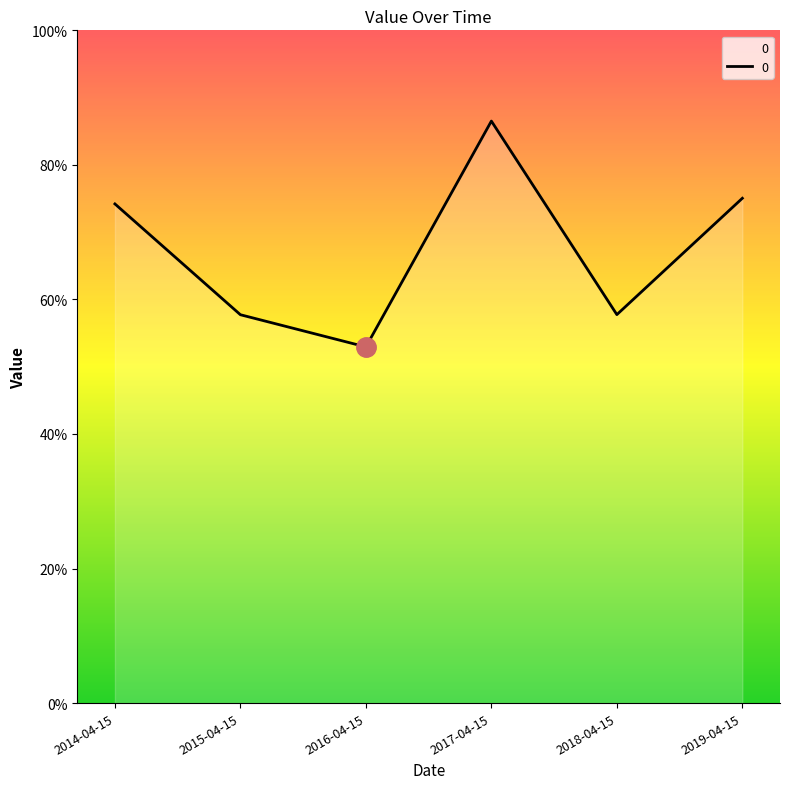

What is the difference between the maximum and second lowest values?

0.3